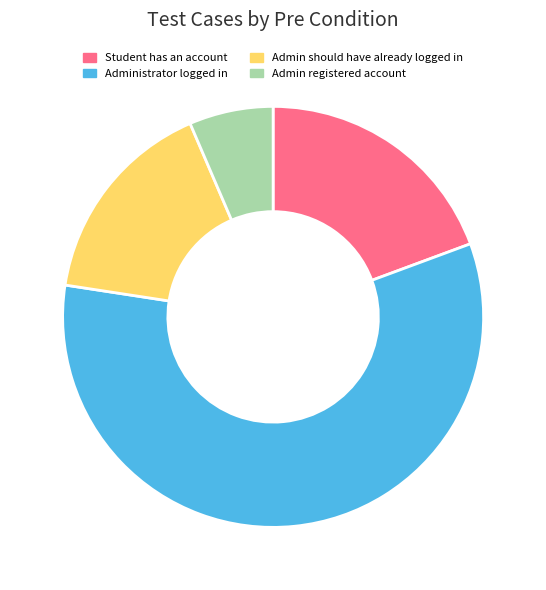

Which category has the smallest portion of the pie?

Admin registered account